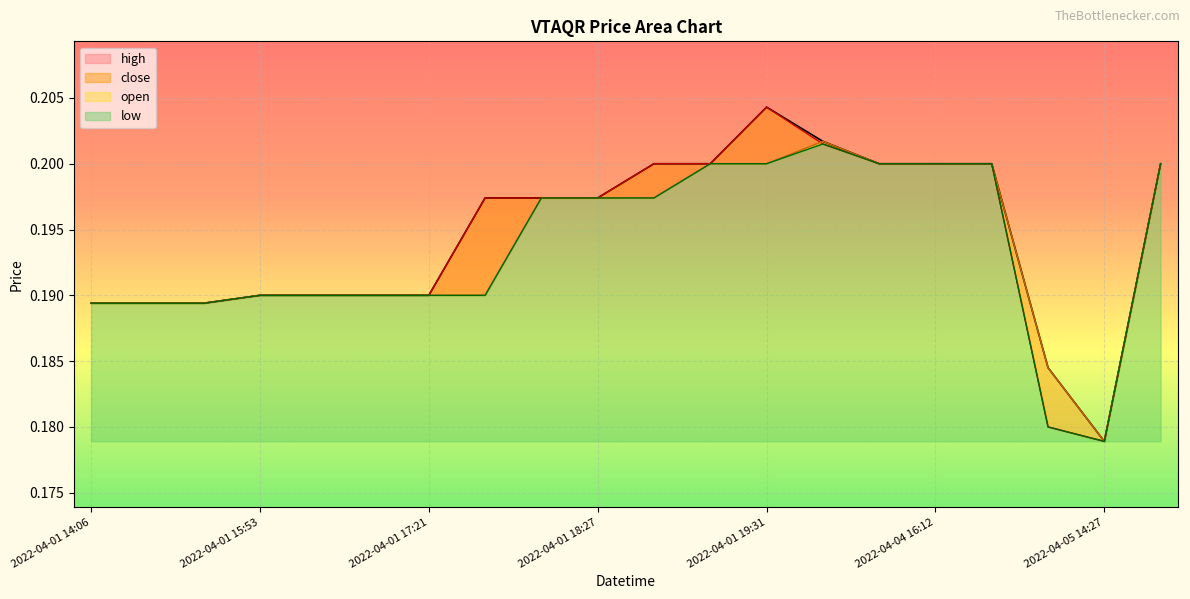

What is the average value of the high series?

0.2